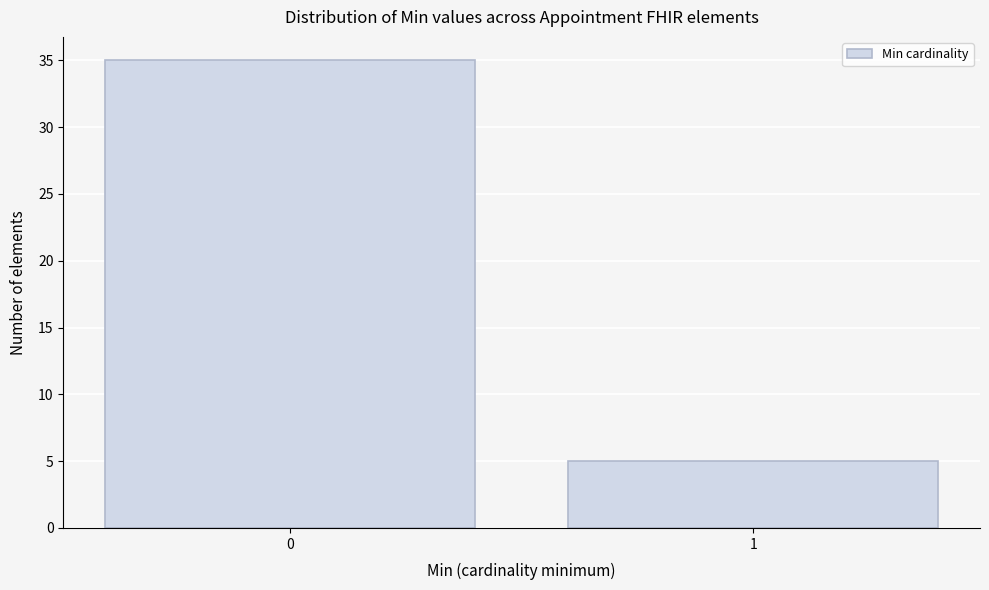

Reading left to right, extract all data points from this chart.

0=35	1=5